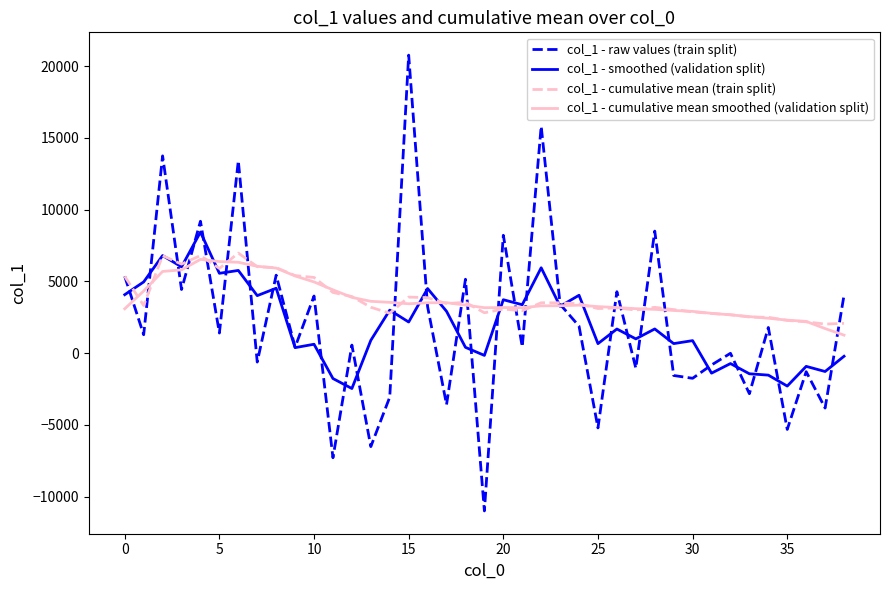

True or false: col_1 - cumulative mean smoothed (validation split) has more than 2 points higher than both neighbors.

True